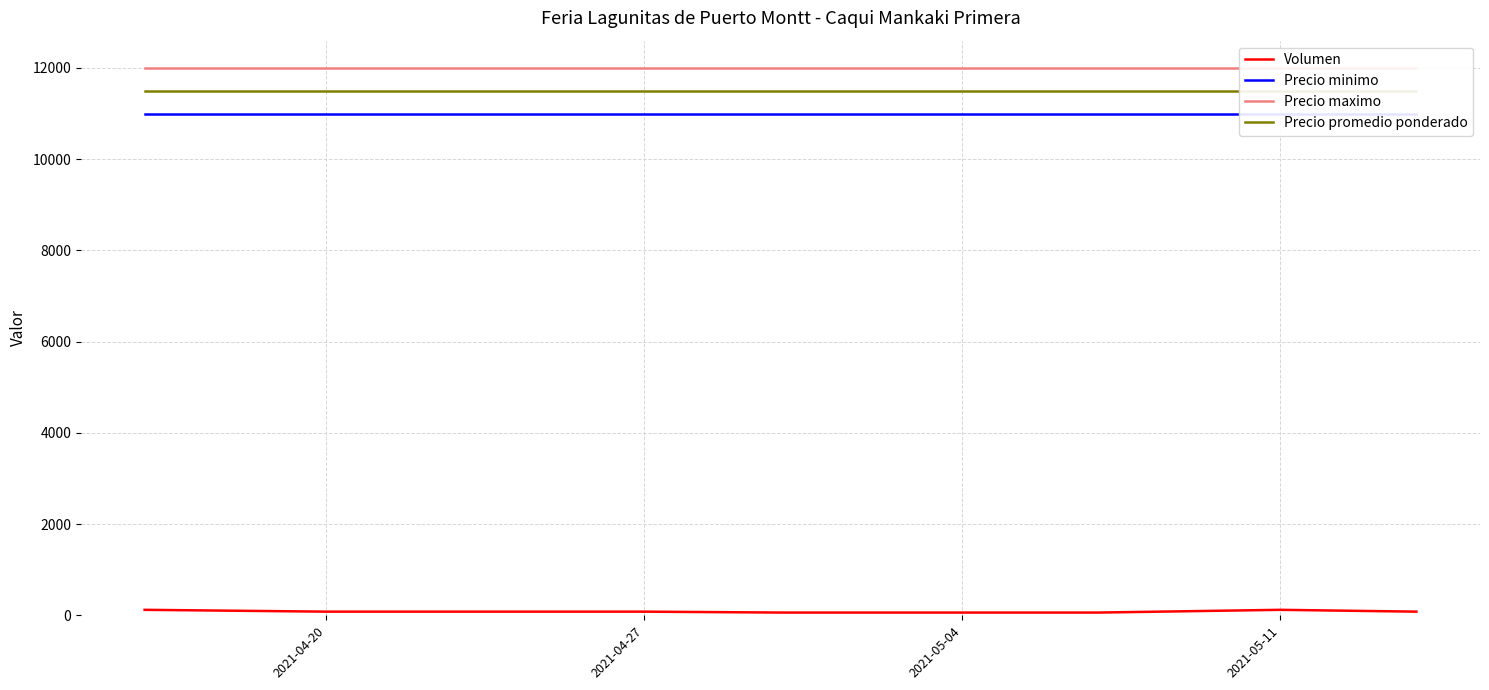

What are all the series names shown in the legend?

Volumen, Precio minimo, Precio maximo, Precio promedio ponderado